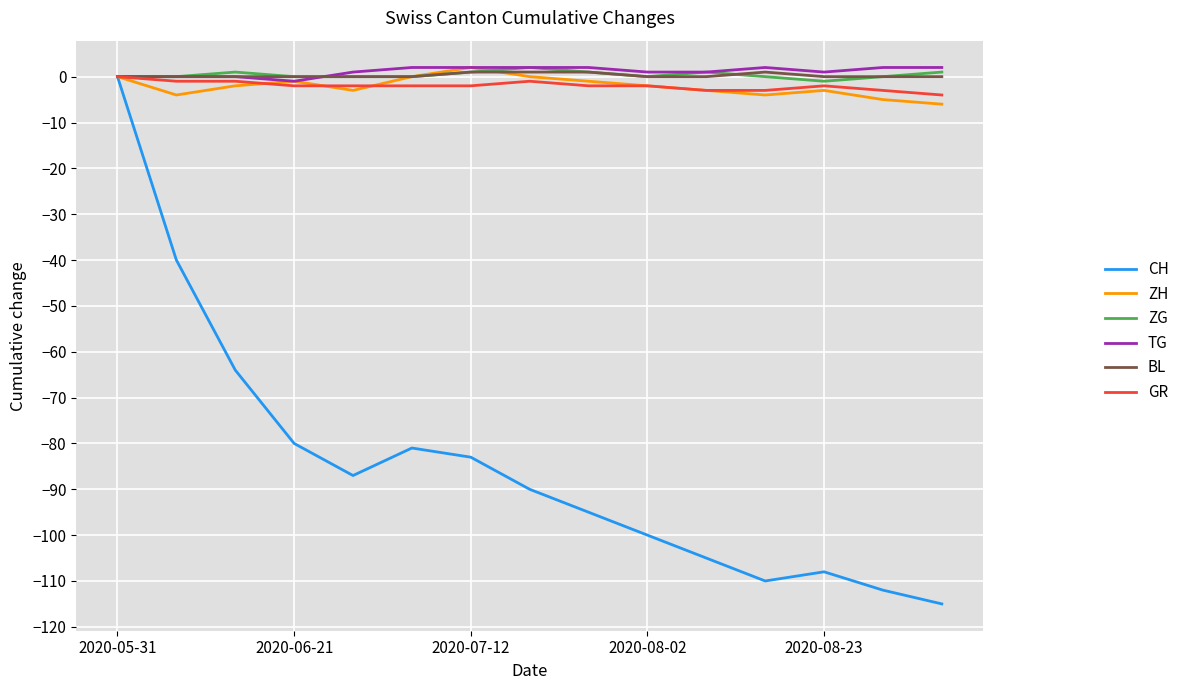

What is the minimum value for CH?

-115